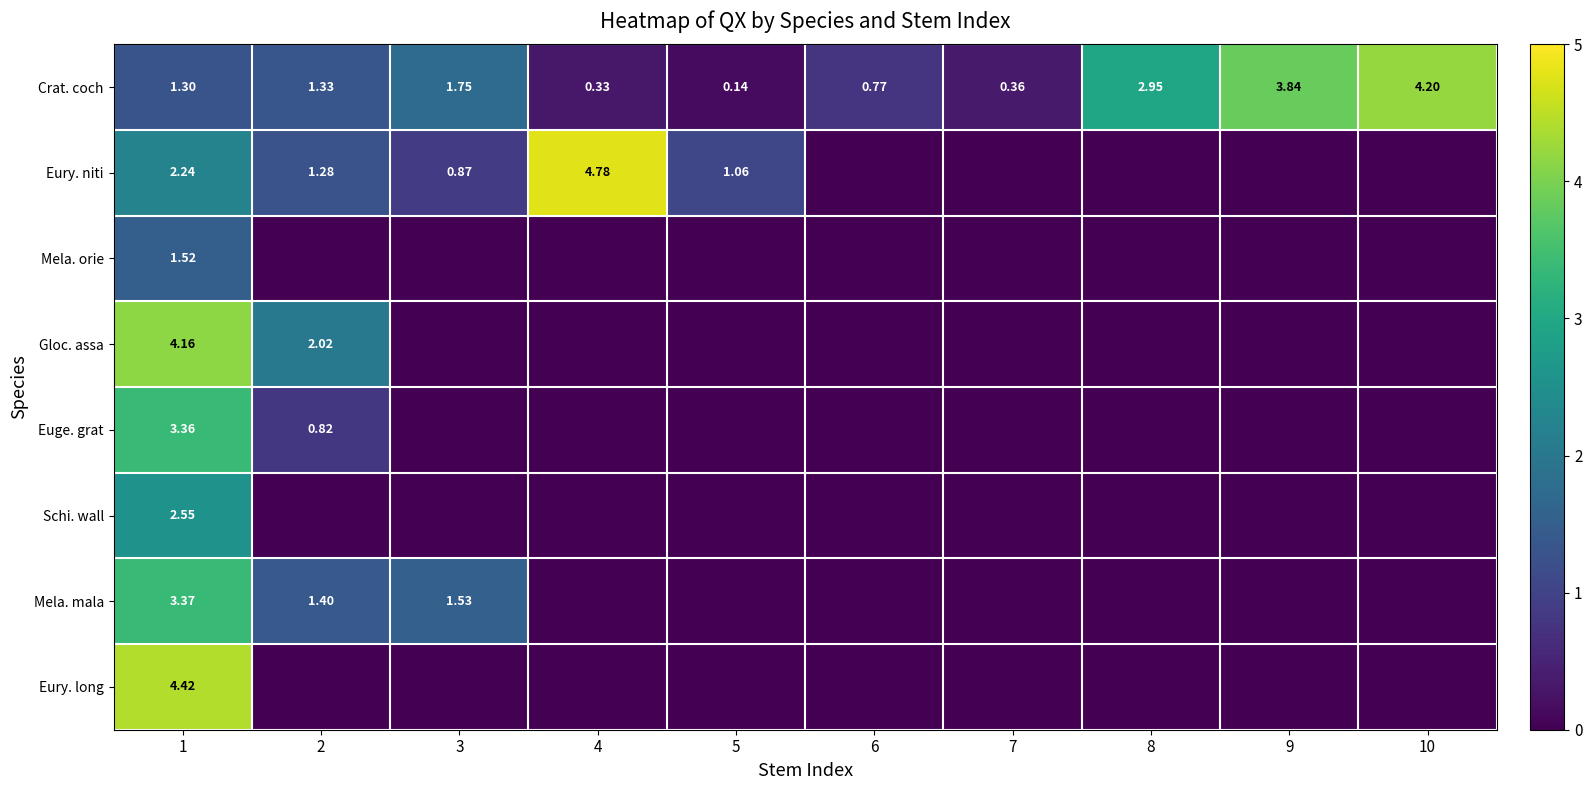

Is it true that Eury. niti equals 3.1 at 10?

False